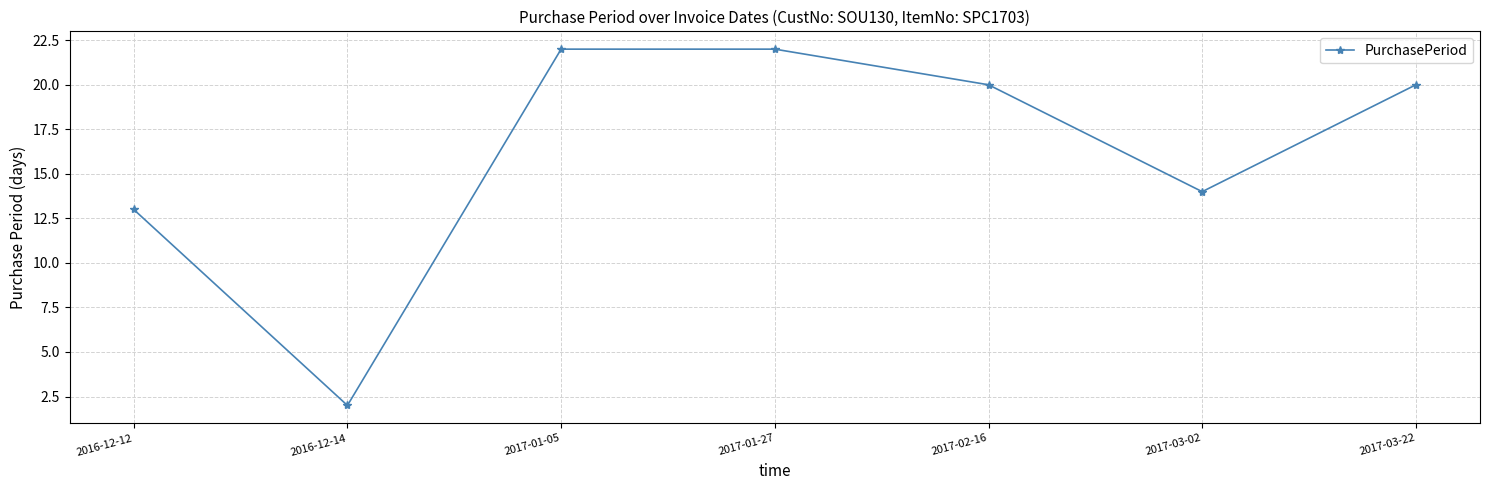

What is the difference between the values at 2016-12-14 and 2017-03-22?

18